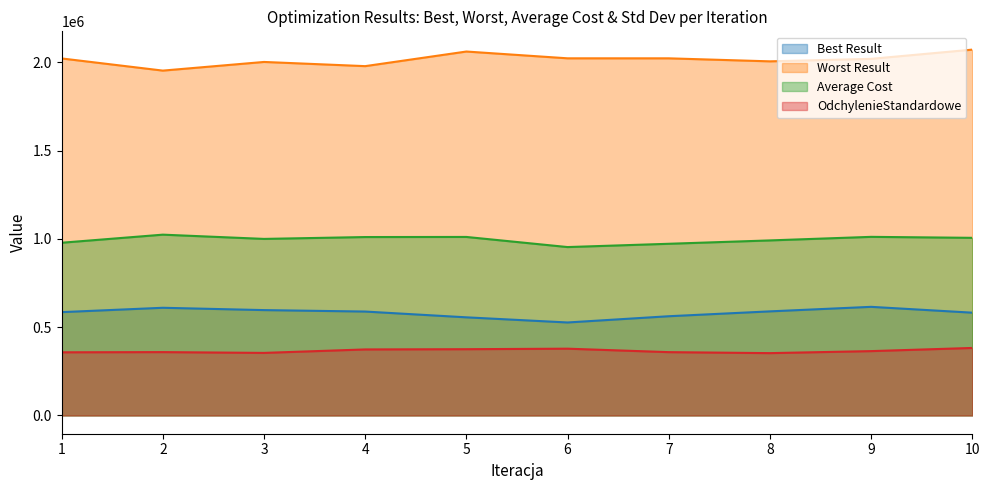

Reading left to right, extract all data points from this chart.

Best Result: 584969.0	609676.0	596527.0	588329.0	555576.0	526432.0	561776.0	589326.0	614984.0	581949.0
Worst Result: 2021717.0	1952854.0	2001898.0	1978166.0	2060893.0	2022479.0	2022385.0	2005323.0	2019423.0	2071684.0
Average Cost: 978056.0	1023798.0	999717.0	1010258.0	1010836.0	953520.0	972123.0	991185.0	1011345.0	1005825.0
OdchylenieStandardowe: 357540.8	358612.5	354158.3	373756.6	375122.6	378049.7	358440.1	352855.9	364259.0	382149.7